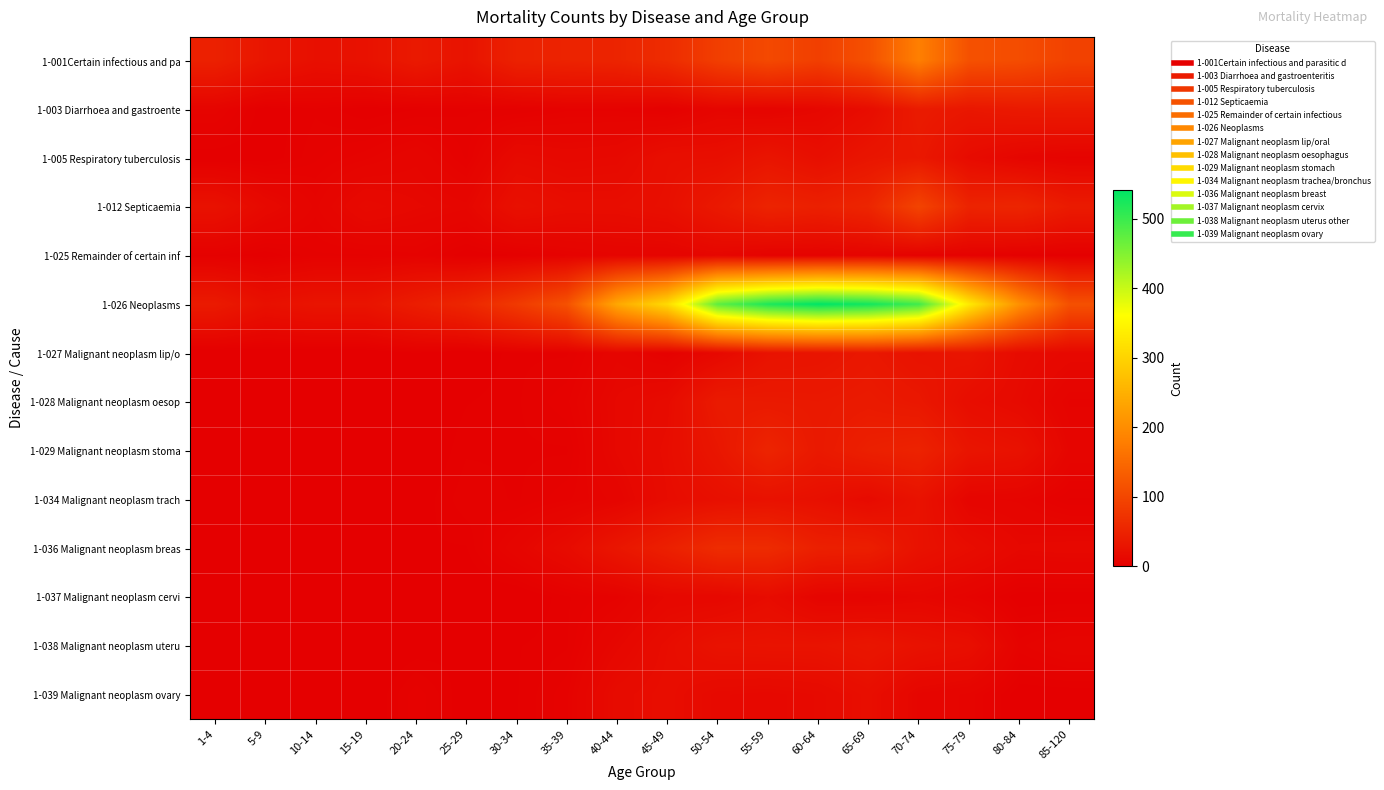

What is the spread (max minus min) of values at 5-9?

31